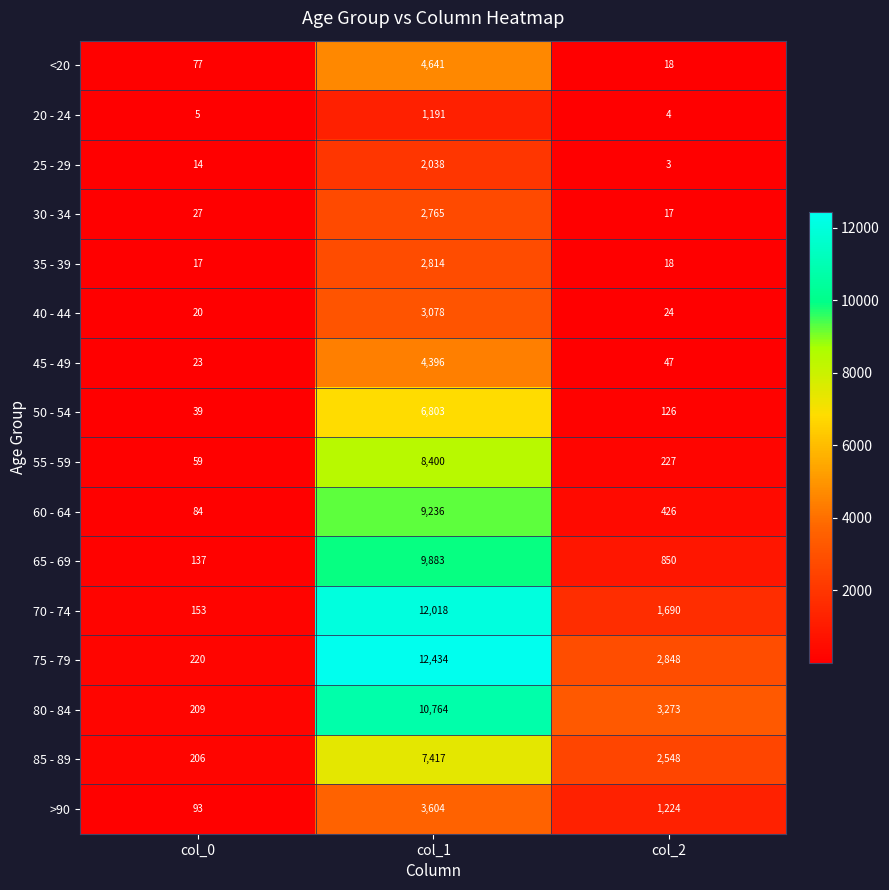

At which label is 65 - 69 closest to 5010?

col_2